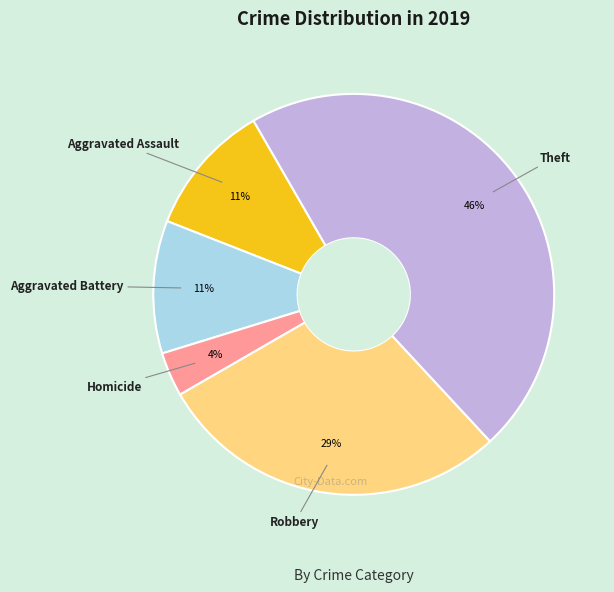

How many slices are in this pie chart?

5